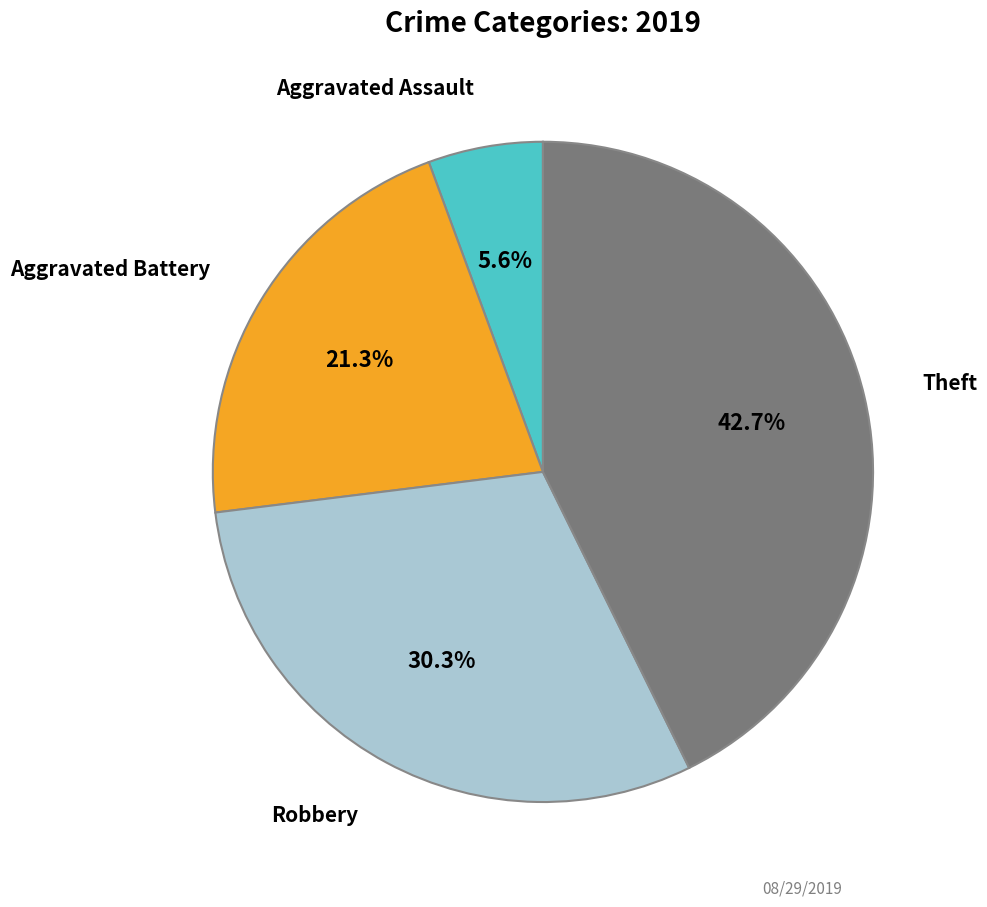

How many segments does this pie chart have?

4